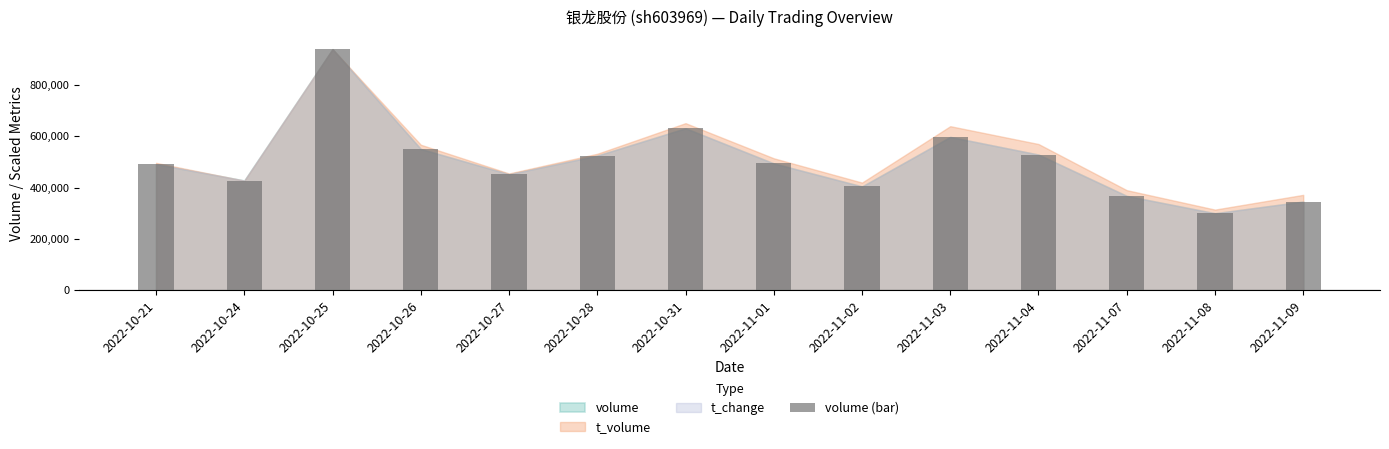

At which category does the chart reach its minimum across all series?

2022-11-08